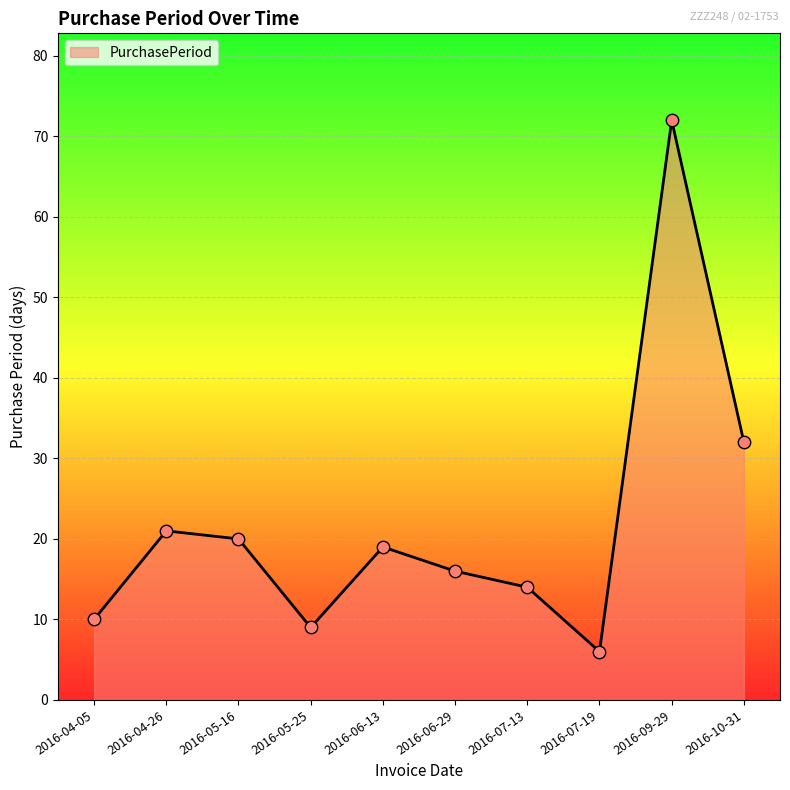

Approximately how many times larger is the value at 2016-04-26 compared to 2016-06-13?

1.1